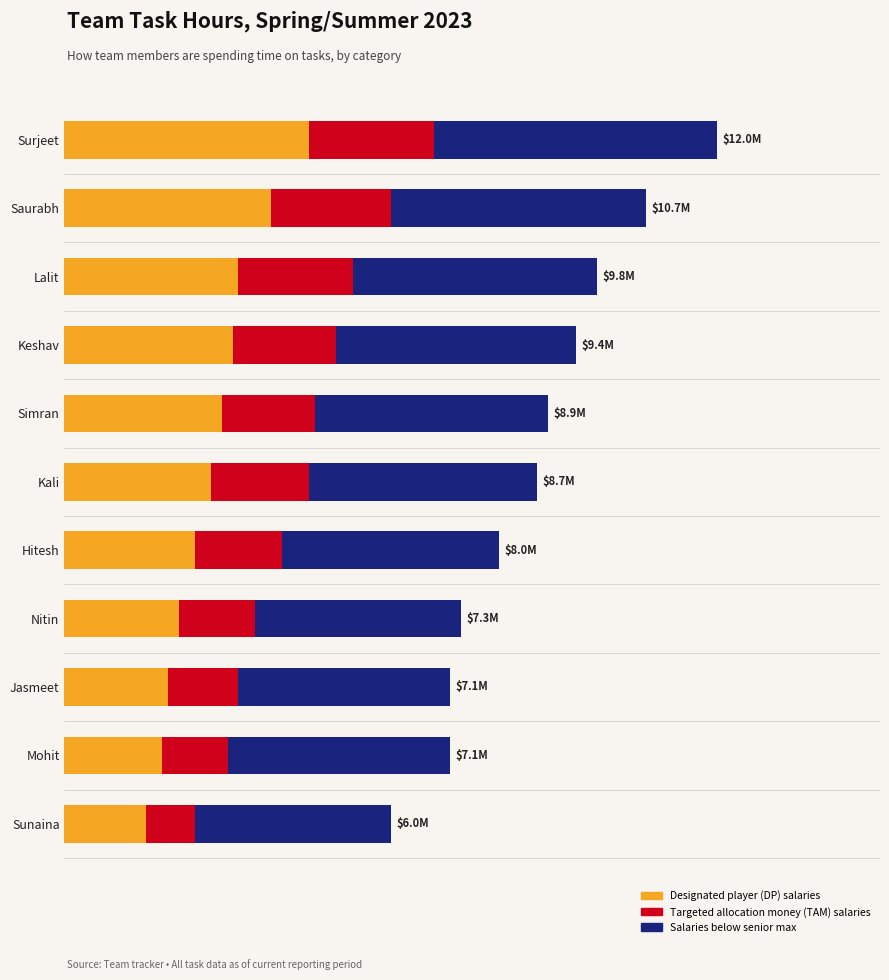

What are all the series names shown in the legend?

Designated player (DP) salaries, Targeted allocation money (TAM) salaries, Salaries below senior max